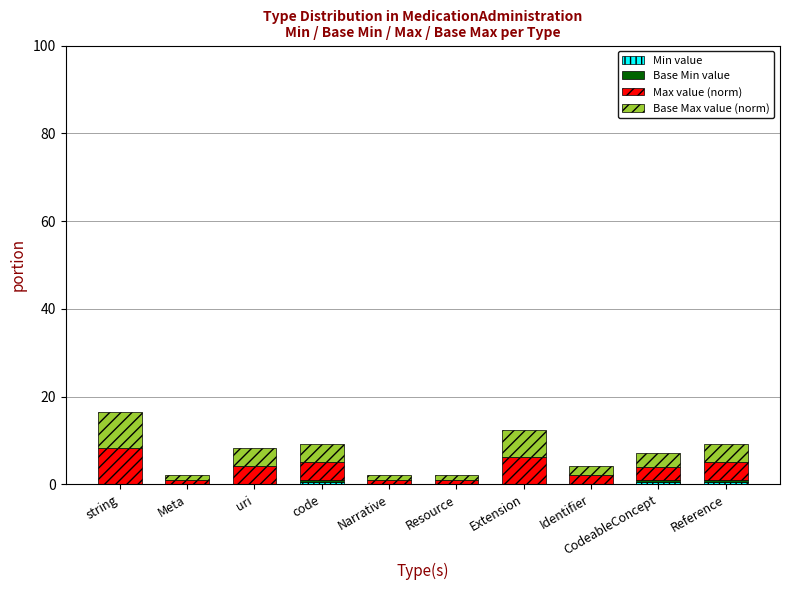

Count the number of data series in this chart.

4